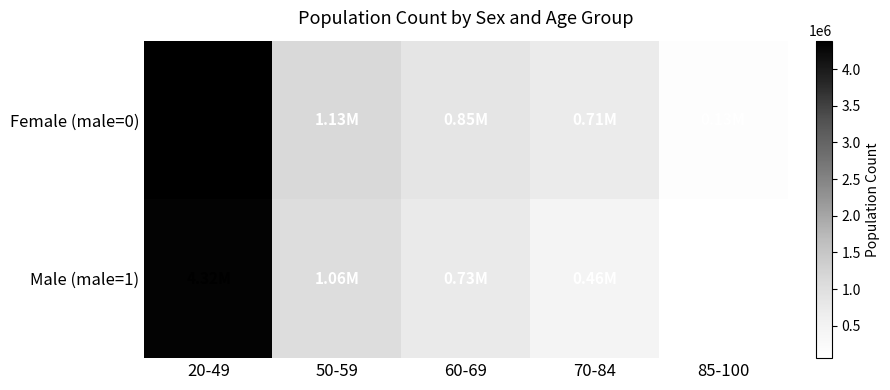

At which category is the sum across all series the highest?

20-49